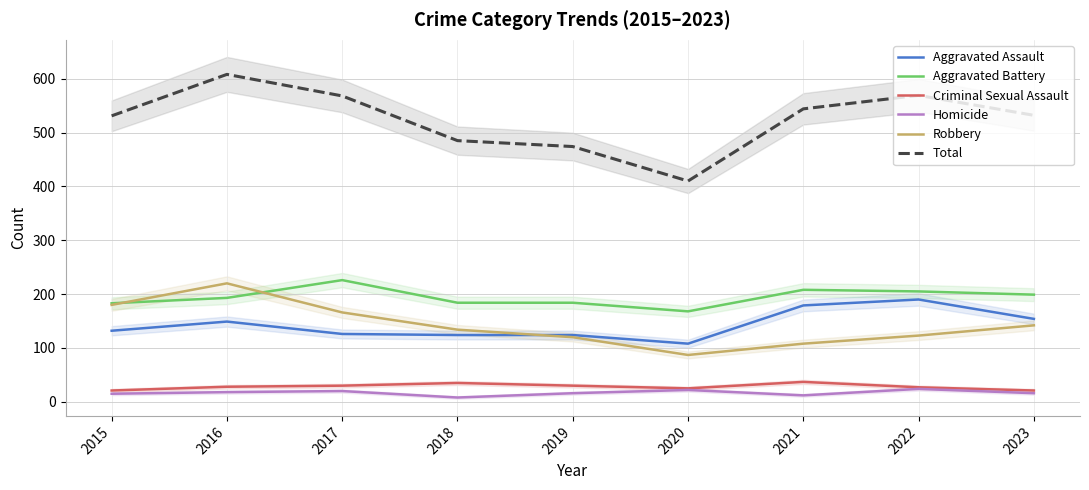

In Robbery, how many points are lower than both neighbors (excluding endpoints)?

1